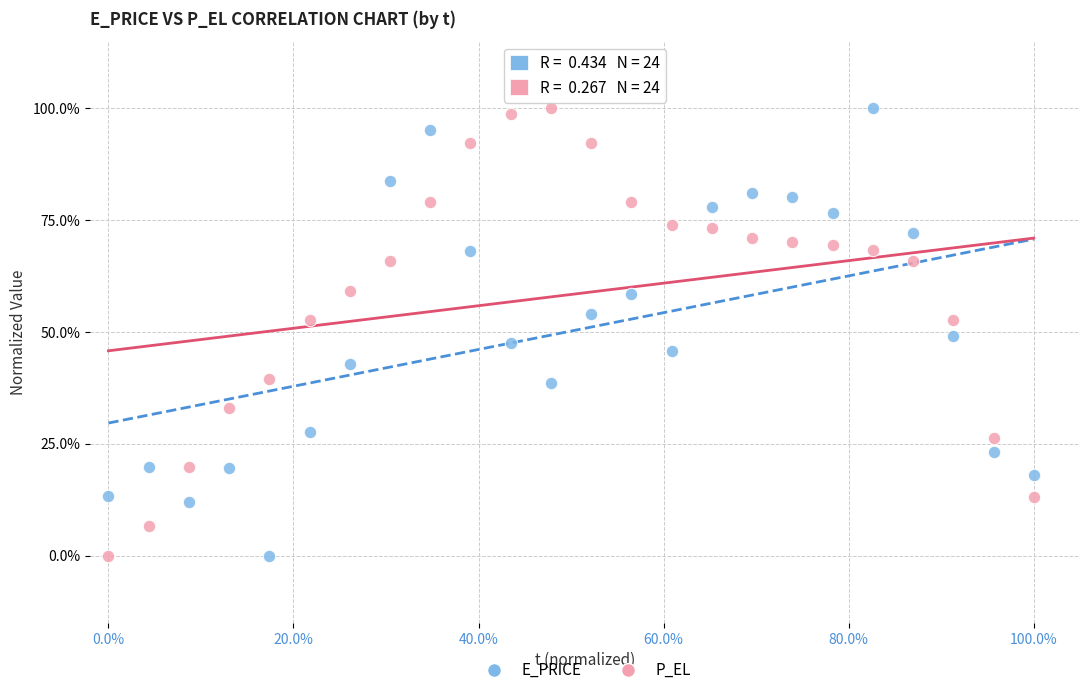

What are all the series names shown in the legend?

E_PRICE, P_EL